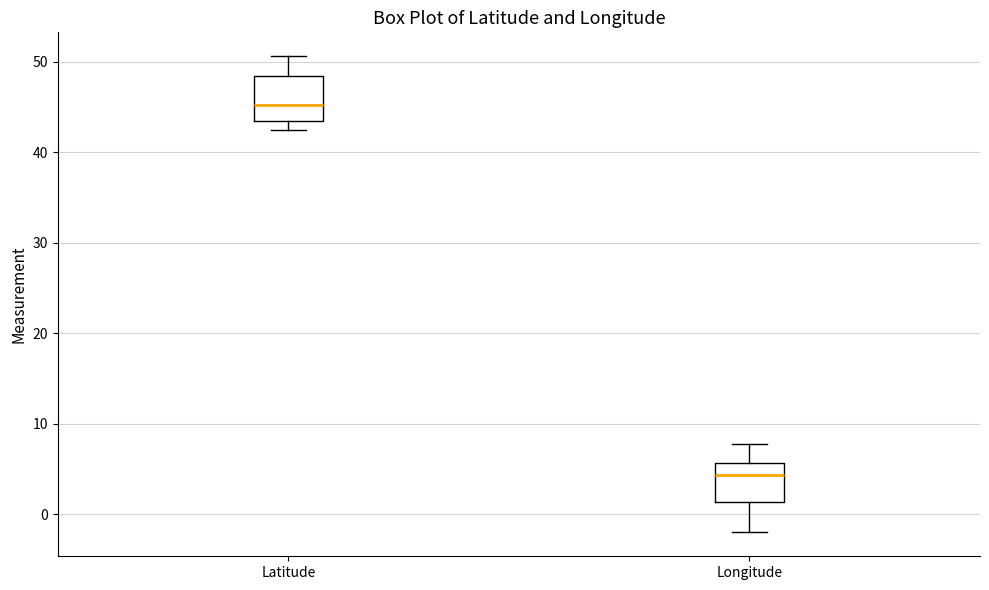

Reading left to right, transcribe this box plot: for each box, give where its median line is, the range the box spans, and where its two whiskers end, as read against the y-axis. The values are not printed on the chart, so give them approximately, as read against the axis.

Latitude: median 45, box 44 to 48, whiskers 43 to 51
Longitude: median 4, box 1 to 6, whiskers -2 to 8